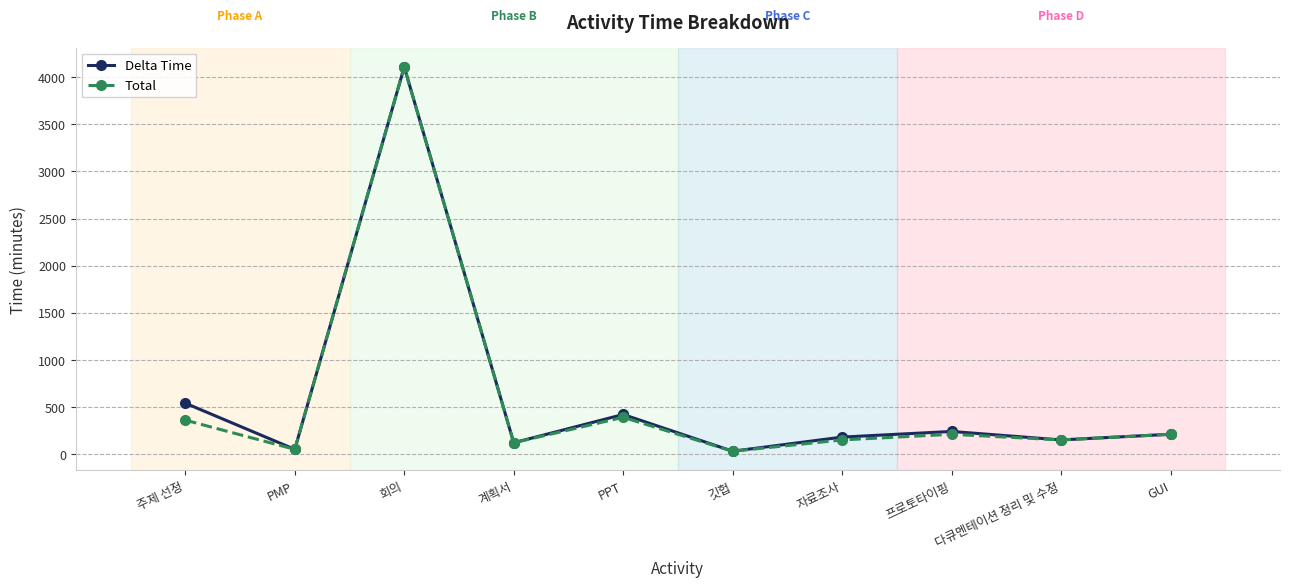

How many data points in Delta Time are less than 210?

5